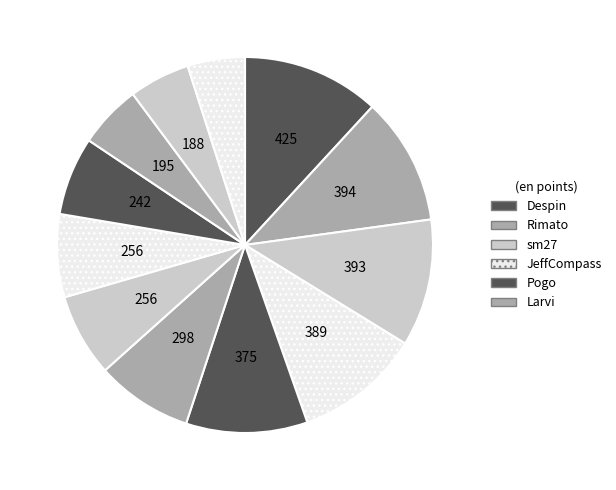

How many slices are in this pie chart?

12